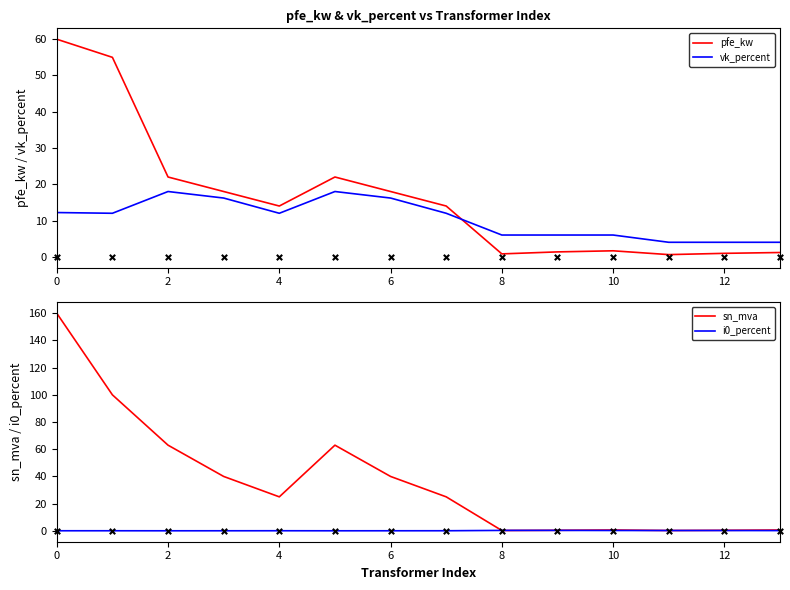

Which series has the largest total across all categories?

sn_mva